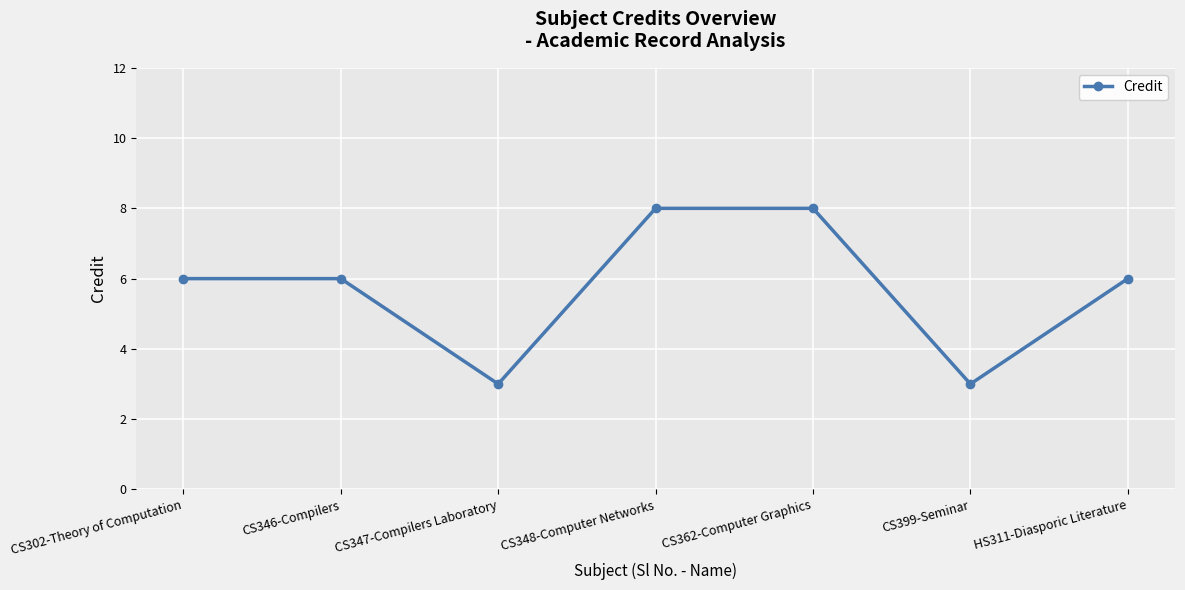

What is the minimum value shown in the chart?

3